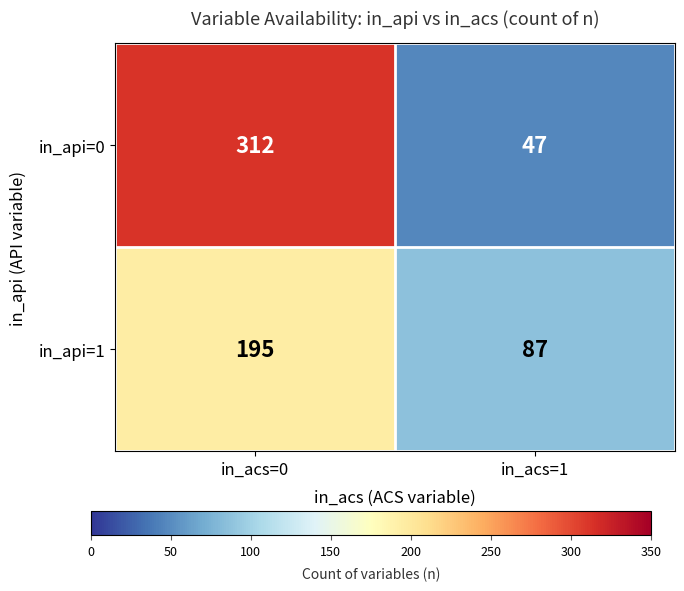

What is the total value across all series at in_acs=0?

507